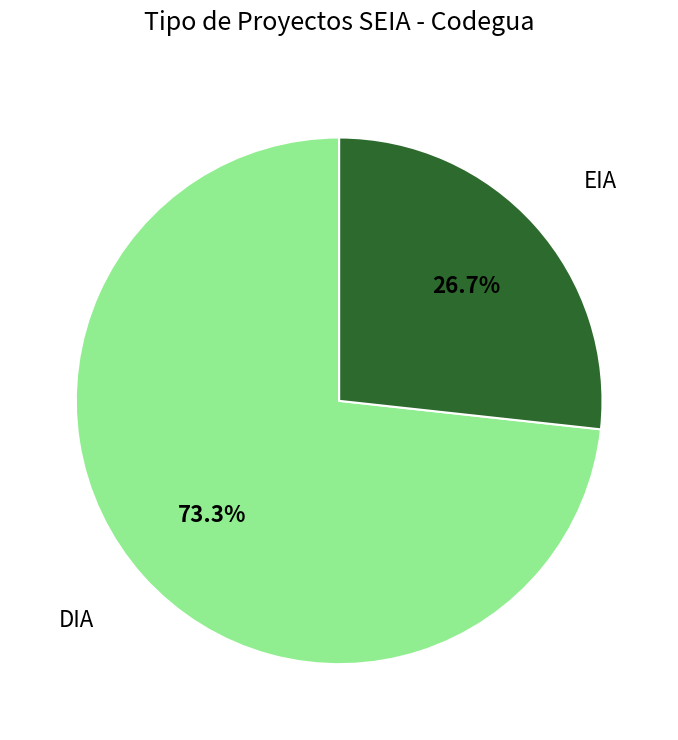

Combined, what portion of the pie is EIA and DIA?

100.0%